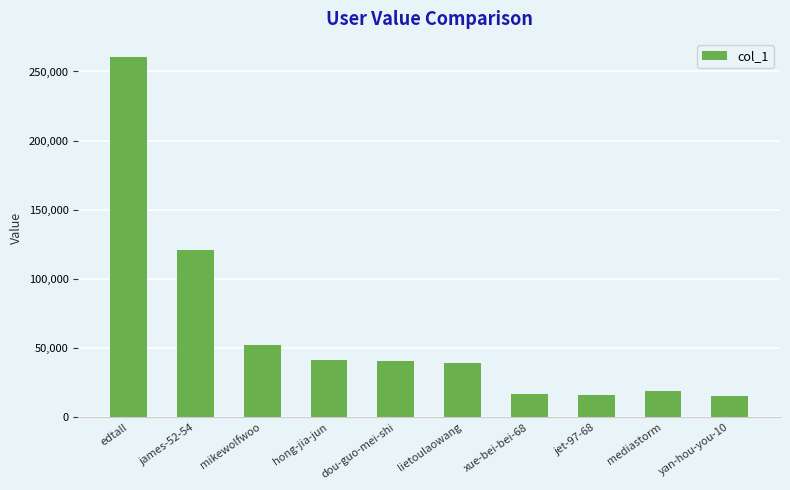

How many data points are less than 40453?

5